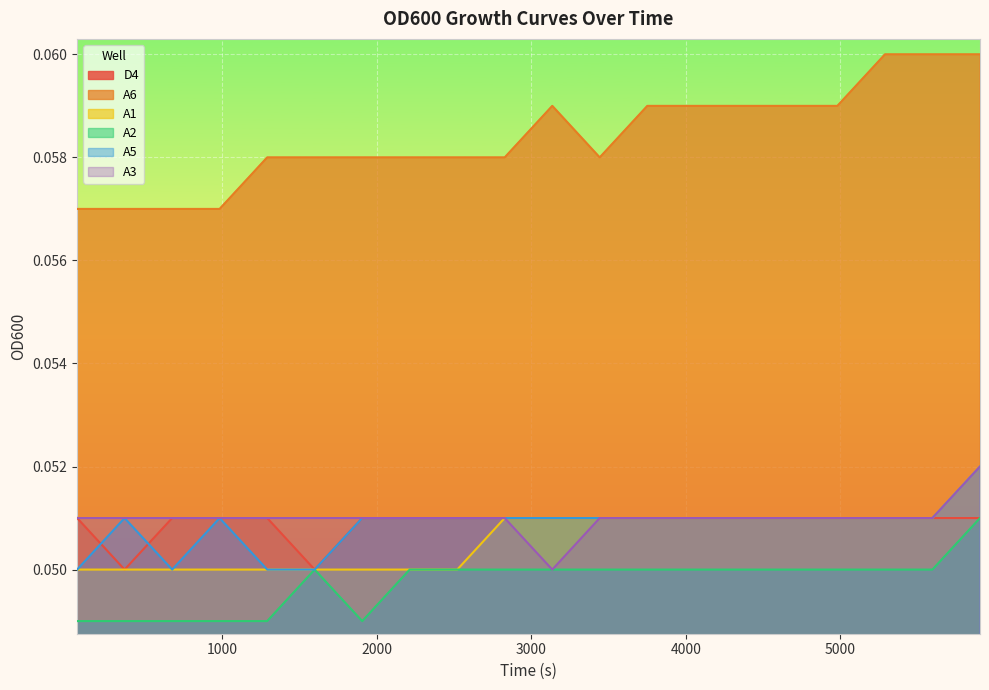

True or false: A3 and A5 cross at least once.

False